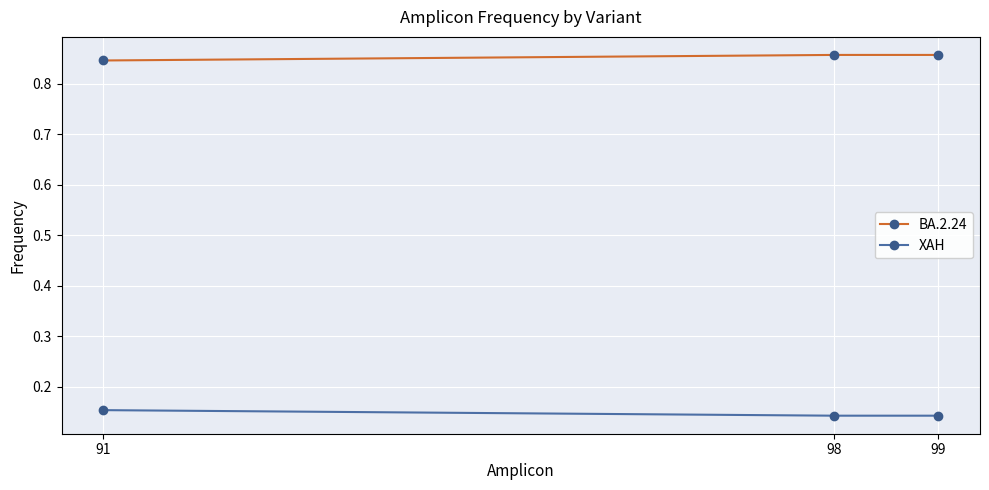

Is the value of XAH at 98 greater than the value of BA.2.24 at 99?

No